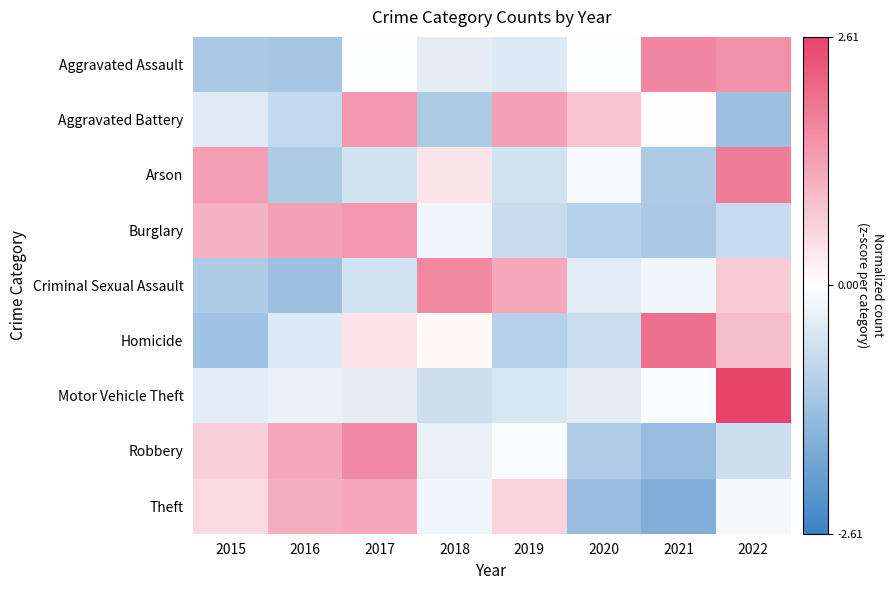

What is the total value across all series at 2019?

-0.3